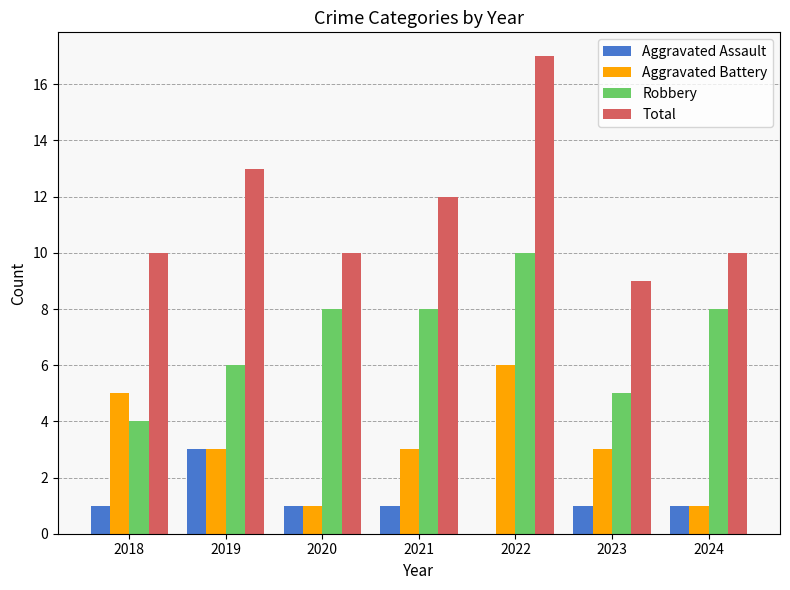

Reading left to right, transcribe all the data shown in this chart.

Aggravated Assault: 1	3	1	1	0	1	1
Aggravated Battery: 5	3	1	3	6	3	1
Robbery: 4	6	8	8	10	5	8
Total: 10	13	10	12	17	9	10